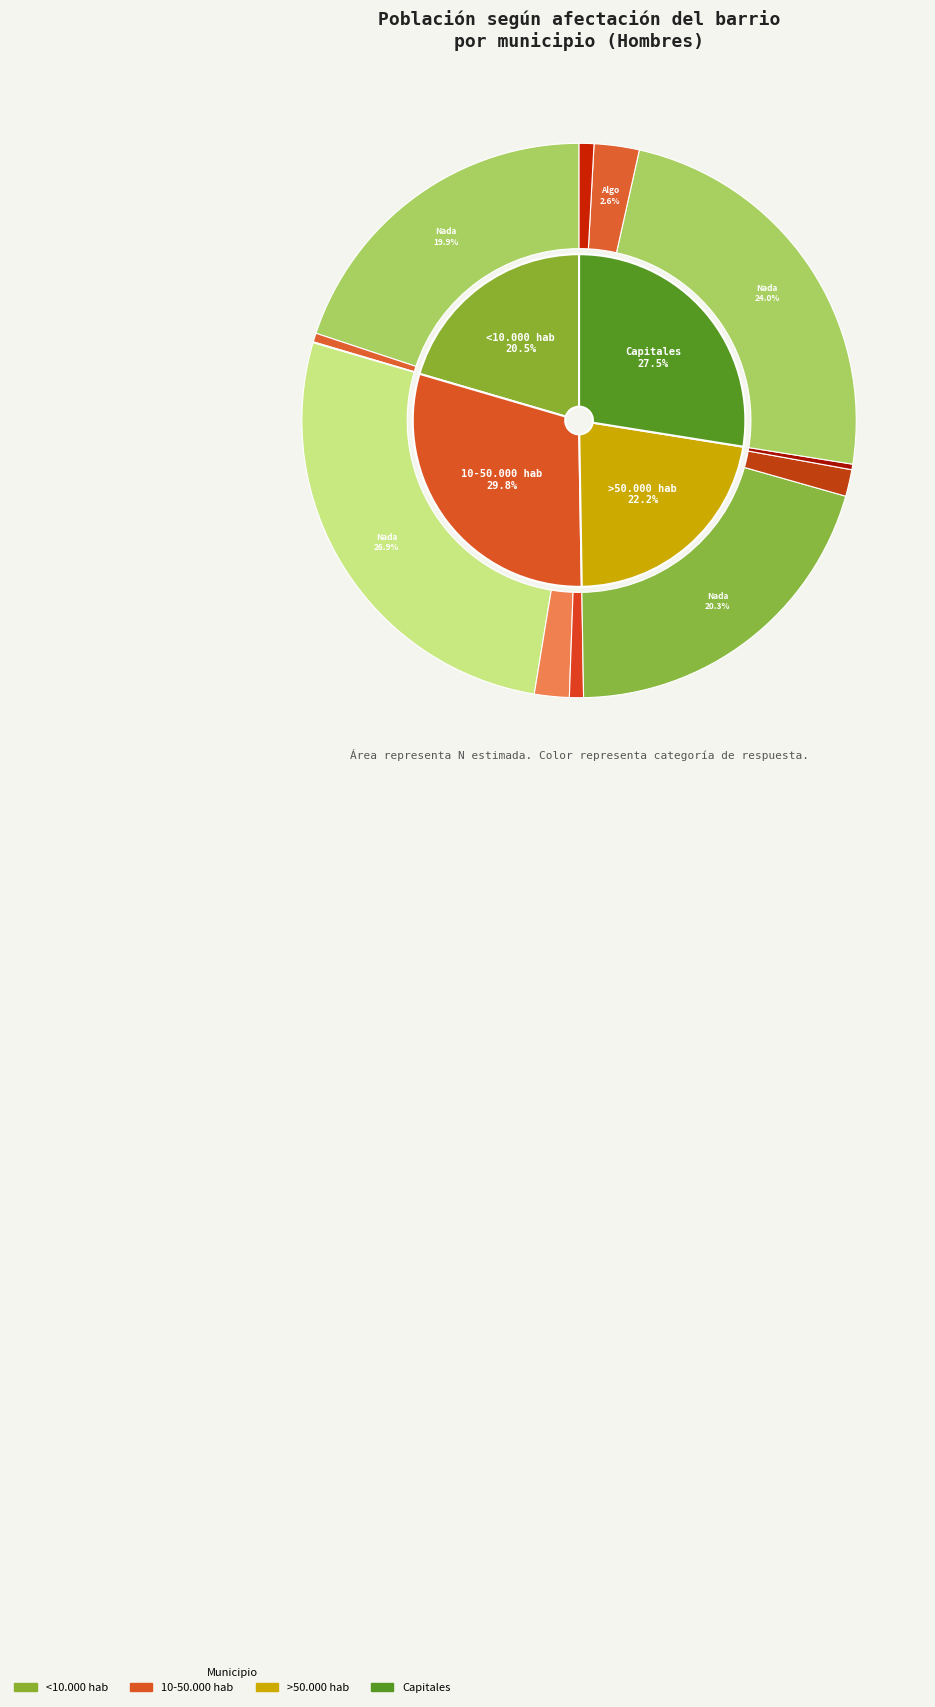

What percentage is the Algo slice, to the nearest percent?

7%